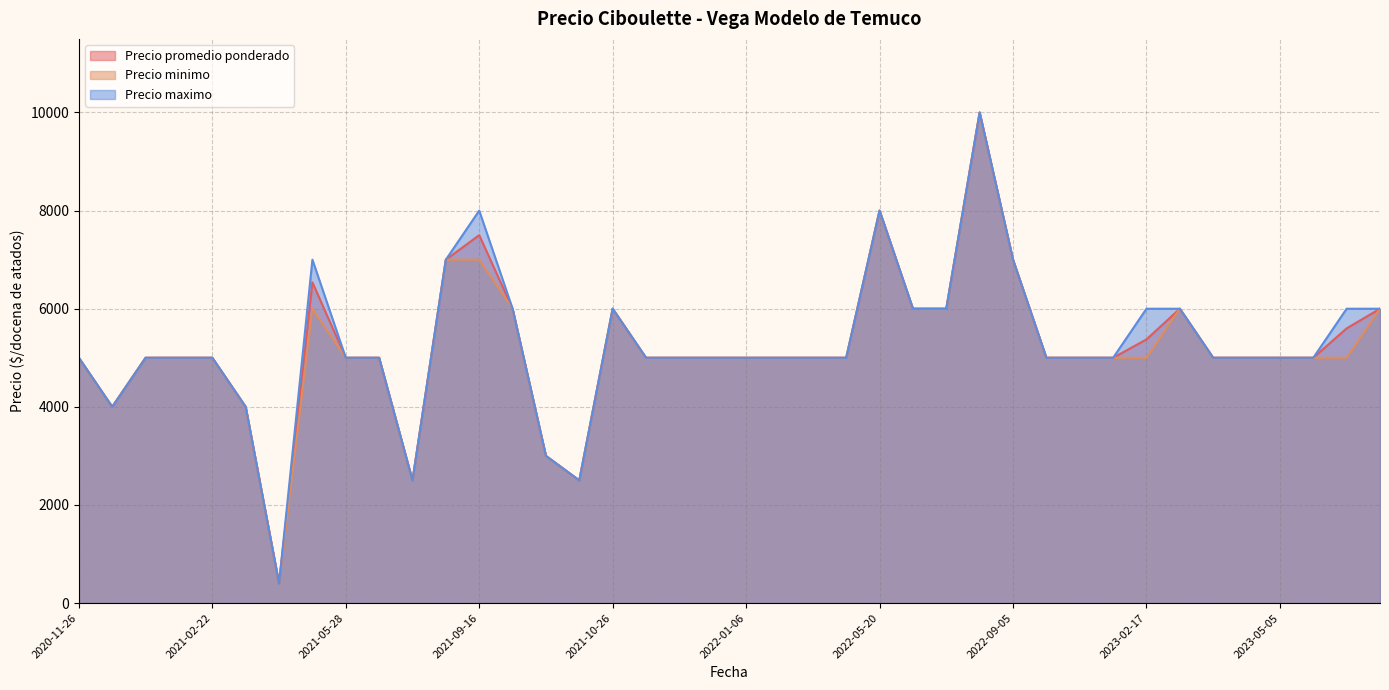

True or false: Precio minimo and Precio maximo intersect in this chart.

False